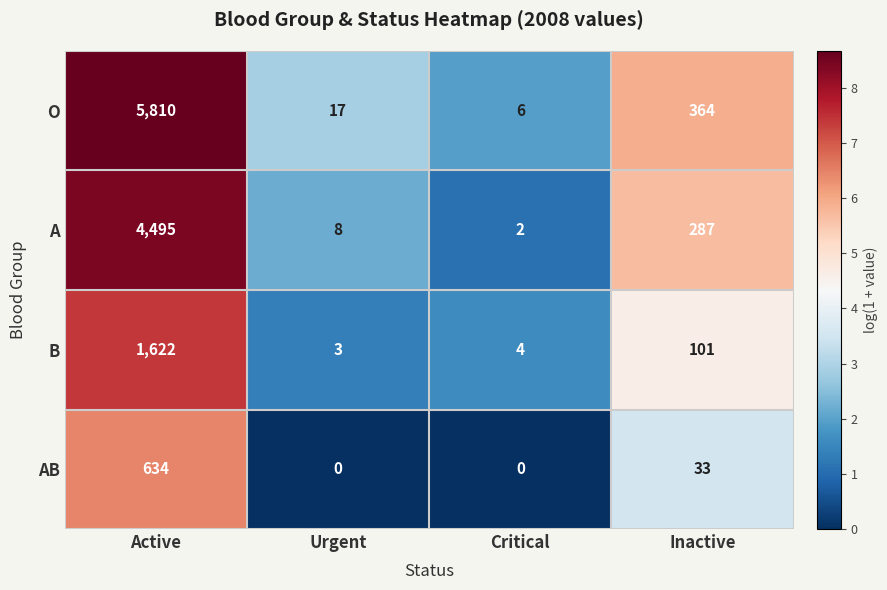

Reading right to left, transcribe all the data shown in this chart.

O: Inactive=364	Critical=6	Urgent=17	Active=5810
A: Inactive=287	Critical=2	Urgent=8	Active=4495
B: Inactive=101	Critical=4	Urgent=3	Active=1622
AB: Inactive=33	Critical=0	Urgent=0	Active=634